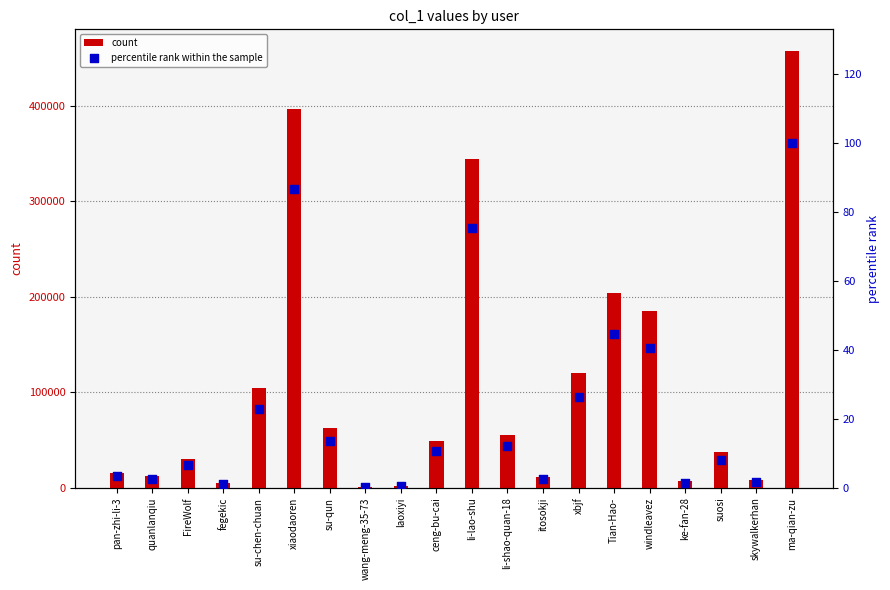

Which series has the largest Y range (max minus min)?

count